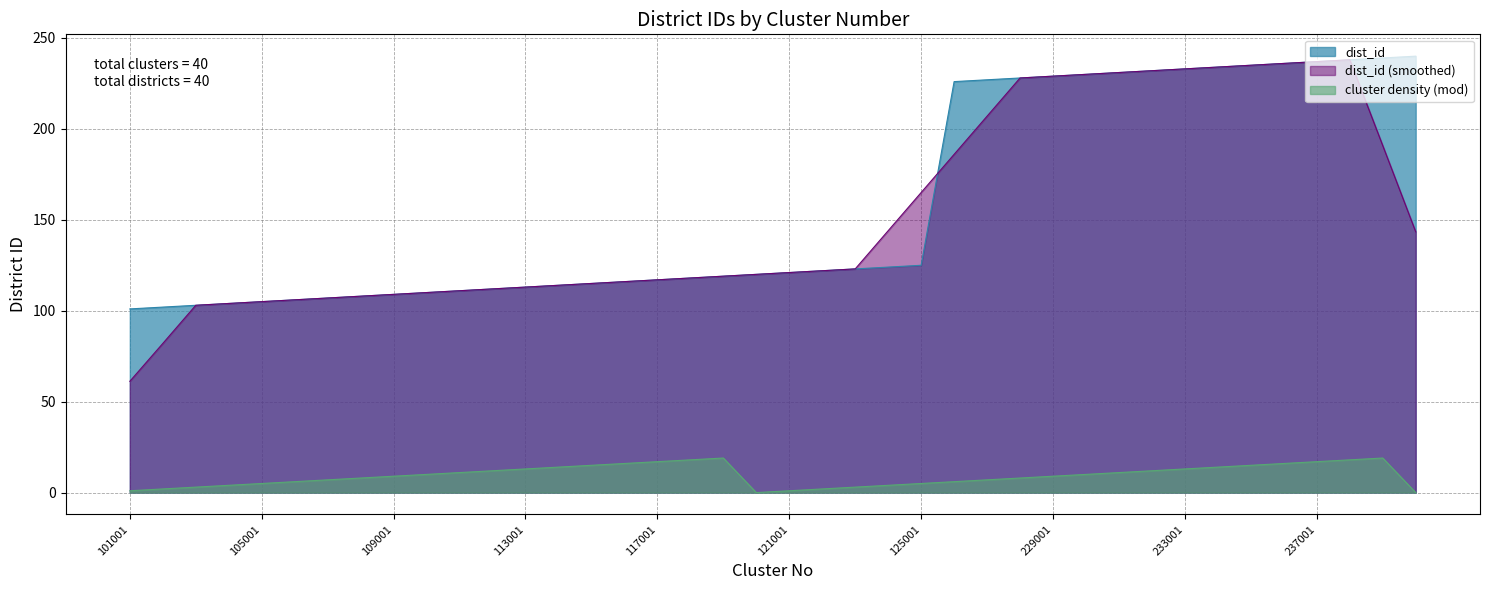

What is the difference between the maximum and minimum values?

139